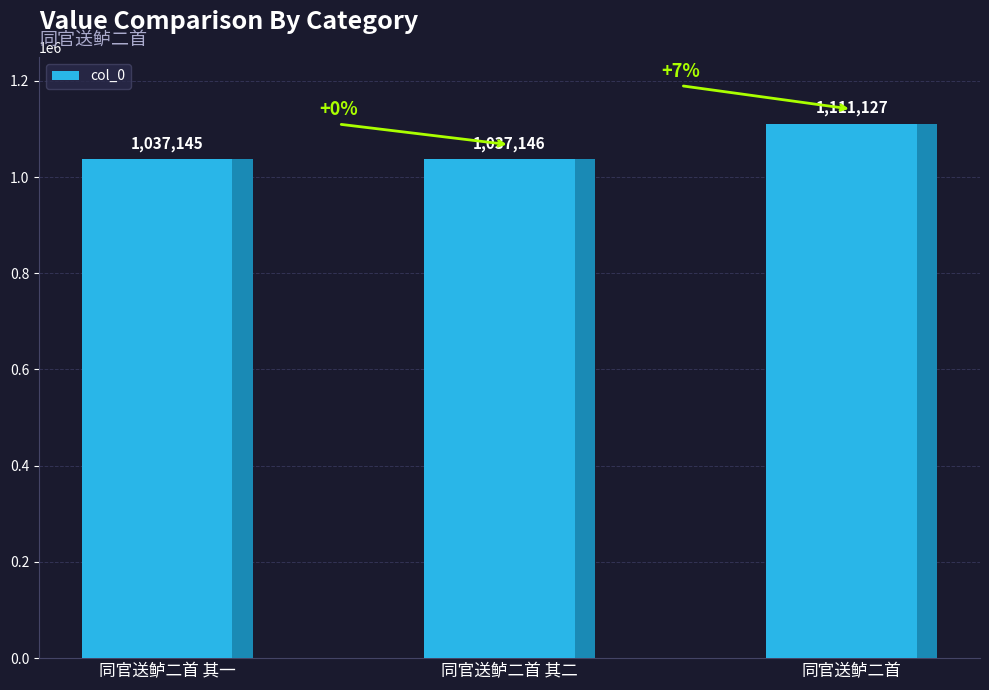

Between 同官送鲈二首 其一 and 同官送鲈二首, which is larger?

同官送鲈二首